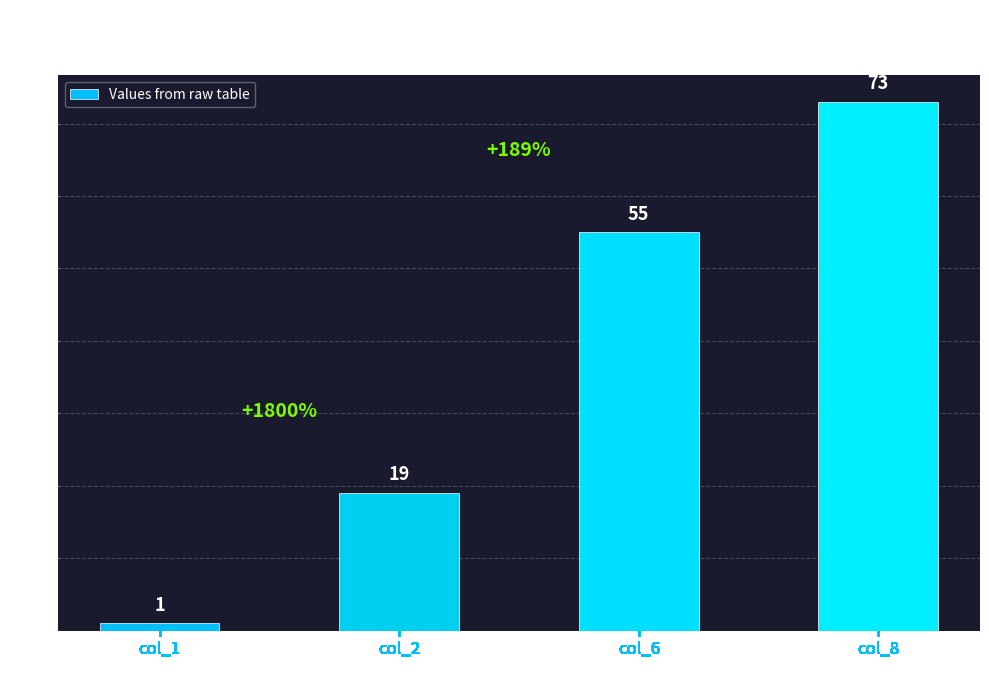

Reading right to left, what are all the values shown in this chart?

col_8=73	col_6=55	col_2=19	col_1=1